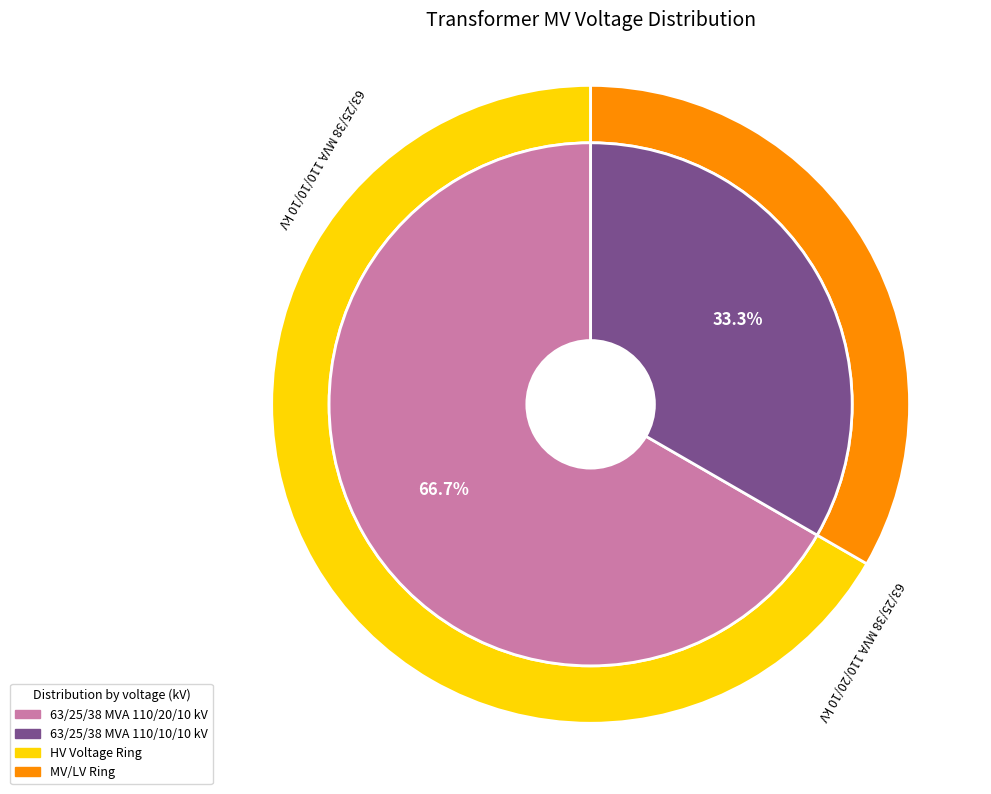

Does 63/25/38 MVA 110/20/10 kV represent more than half of the total?

Yes